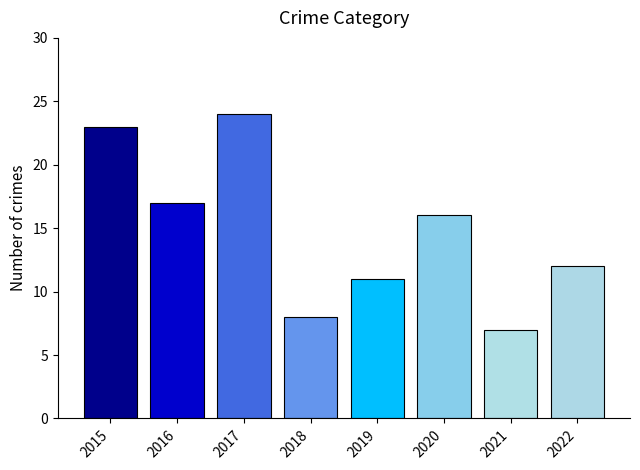

Is it true that the value at 2021 is 7?

True